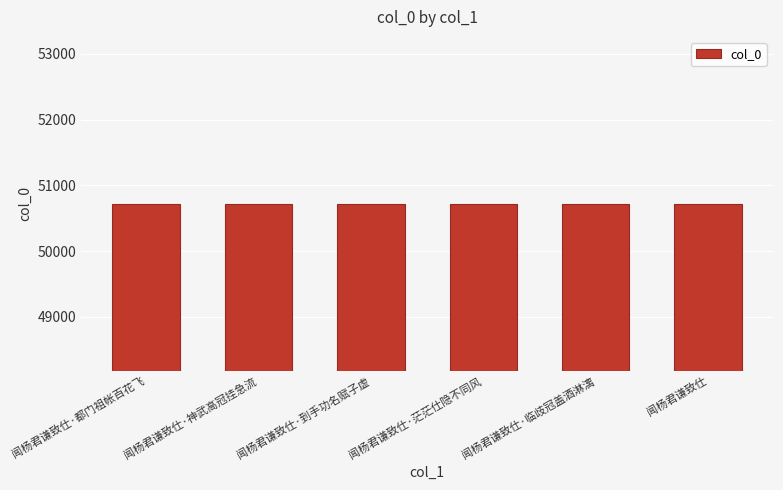

What is the label of the 6th bar from the left?

闻杨君谦致仕